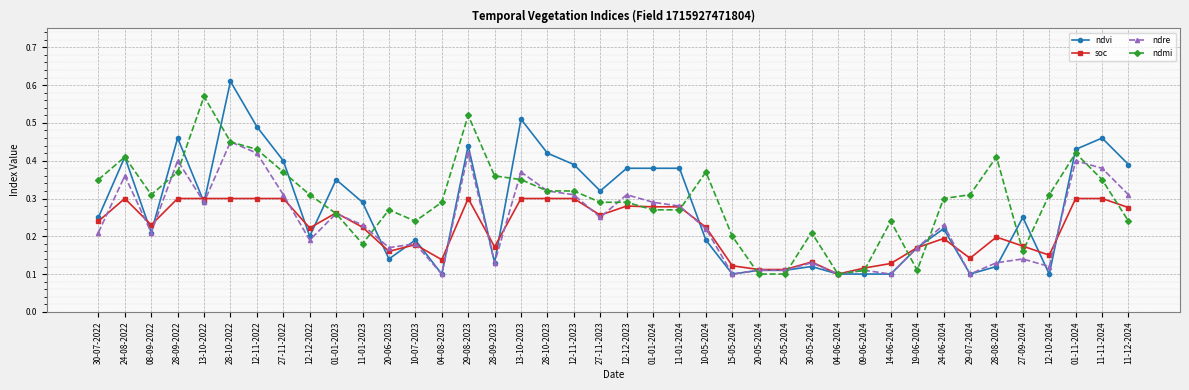

Where is the first local minimum for ndvi?

08-09-2022